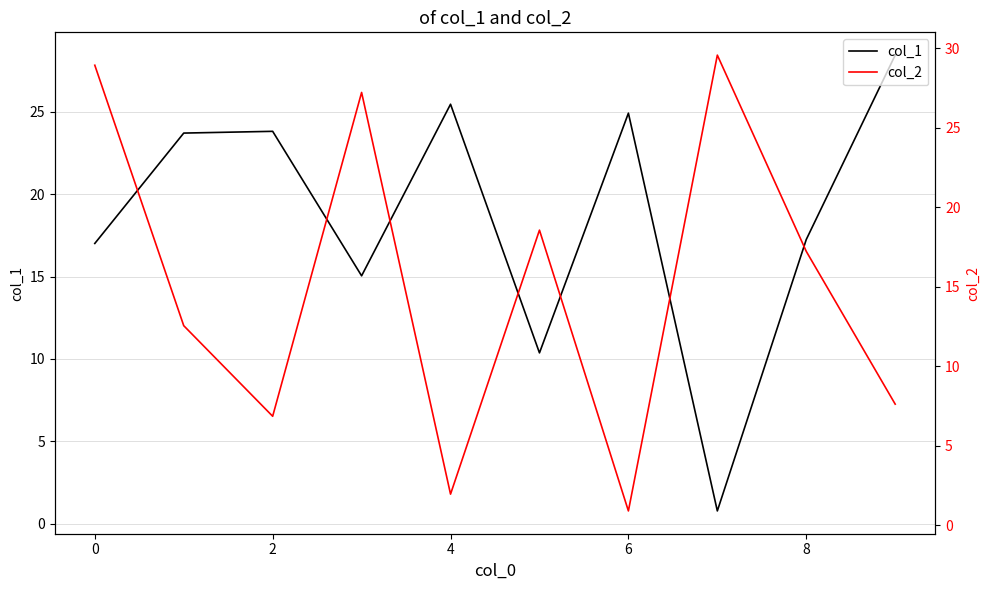

Reading left to right, transcribe all the data shown in this chart.

col_1: 17.0	23.7	23.8	15.0	25.5	10.4	24.9	0.8	17.2	28.4
col_2: 28.9	12.6	6.9	27.2	2.0	18.6	0.9	29.6	17.2	7.6